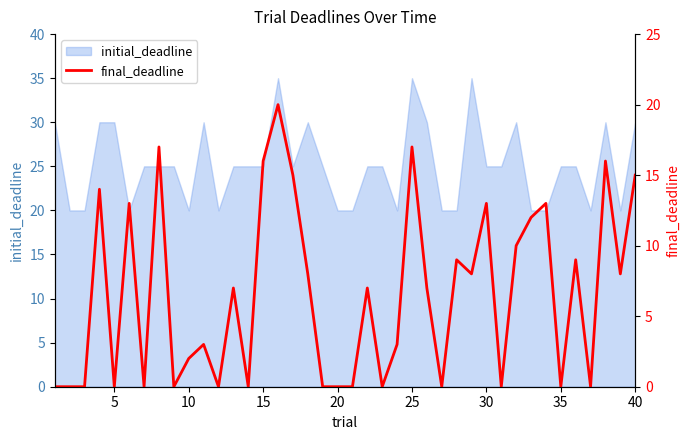

What is the minimum value for initial_deadline?

20